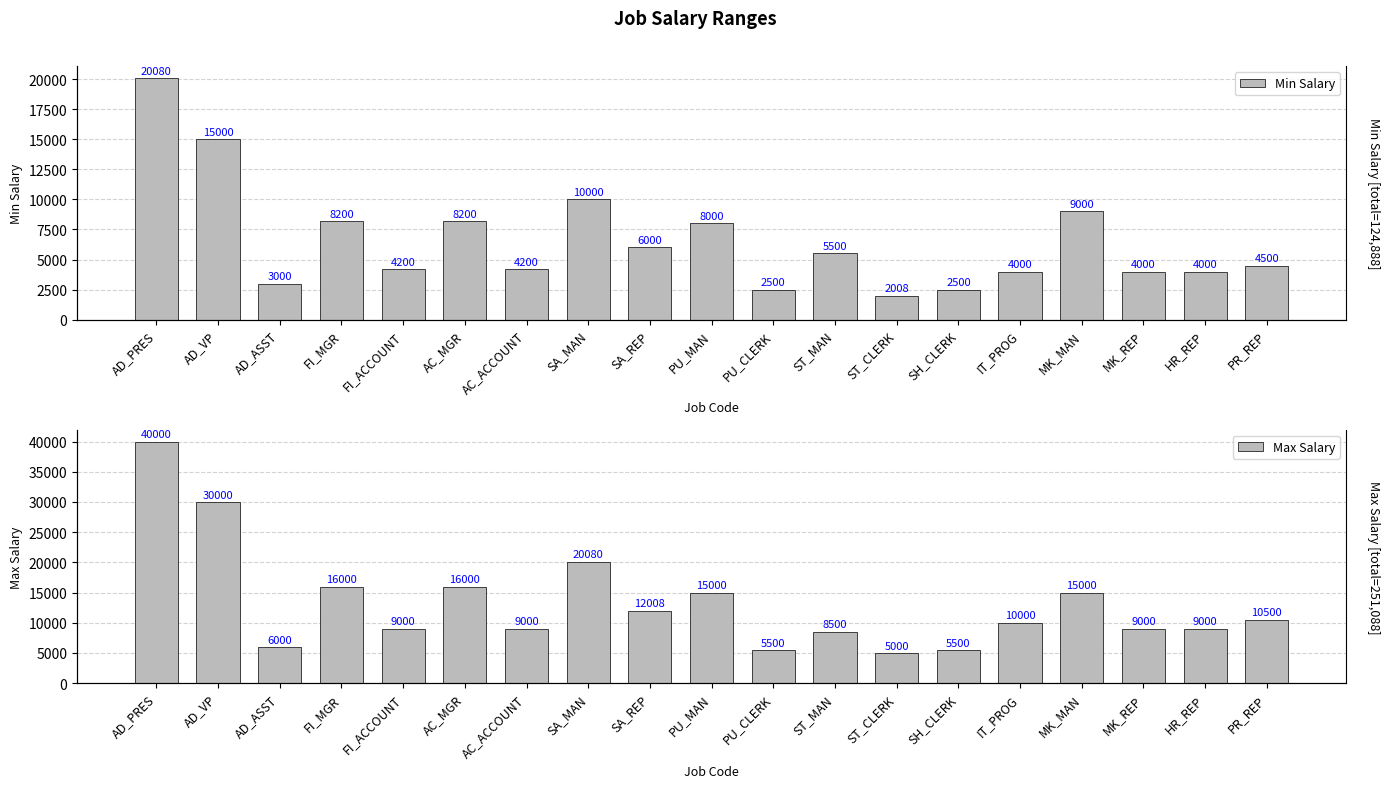

Reading right to left, extract all data points from this chart.

Min Salary: PR_REP=4500	HR_REP=4000	MK_REP=4000	MK_MAN=9000	IT_PROG=4000	SH_CLERK=2500	ST_CLERK=2008	ST_MAN=5500	PU_CLERK=2500	PU_MAN=8000	SA_REP=6000	SA_MAN=10000	AC_ACCOUNT=4200	AC_MGR=8200	FI_ACCOUNT=4200	FI_MGR=8200	AD_ASST=3000	AD_VP=15000	AD_PRES=20080
Max Salary: PR_REP=10500	HR_REP=9000	MK_REP=9000	MK_MAN=15000	IT_PROG=10000	SH_CLERK=5500	ST_CLERK=5000	ST_MAN=8500	PU_CLERK=5500	PU_MAN=15000	SA_REP=12008	SA_MAN=20080	AC_ACCOUNT=9000	AC_MGR=16000	FI_ACCOUNT=9000	FI_MGR=16000	AD_ASST=6000	AD_VP=30000	AD_PRES=40000